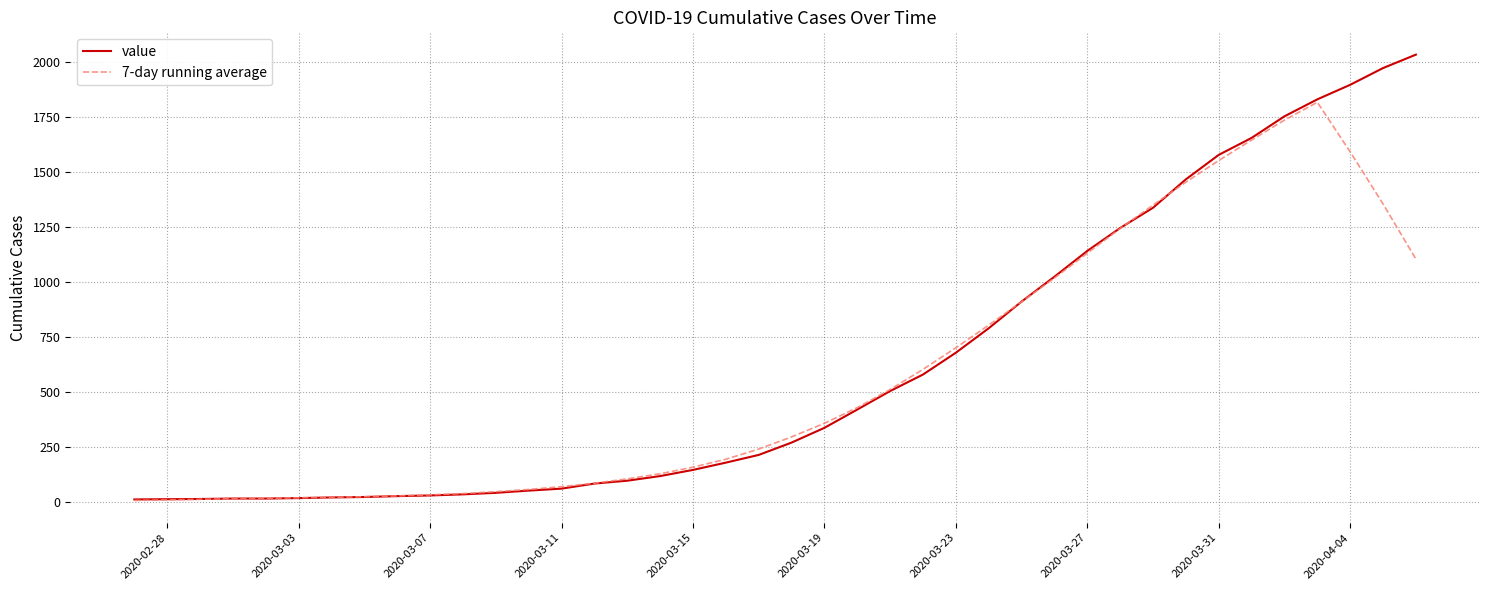

What is the maximum value for 7-day running average?

1815.7